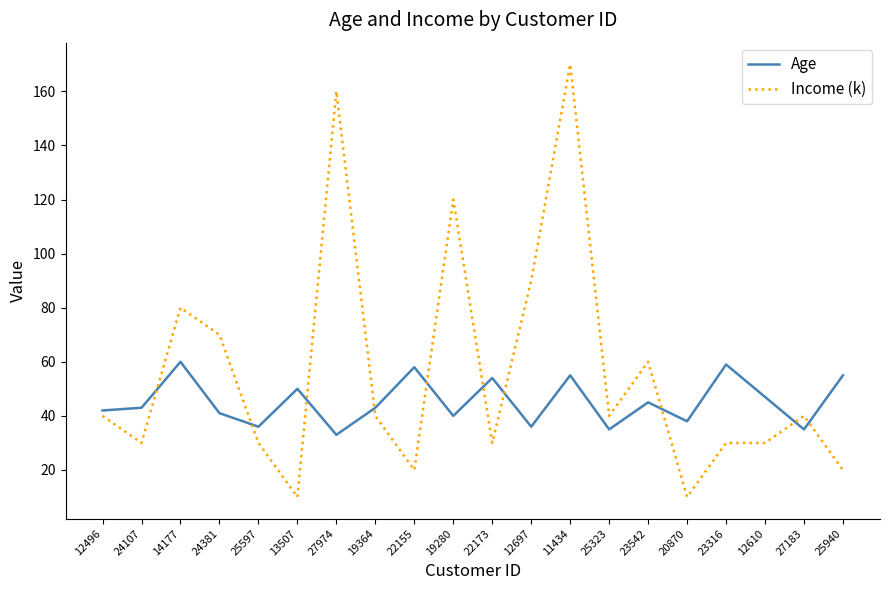

Which series has the largest range (max minus min)?

Income (k)